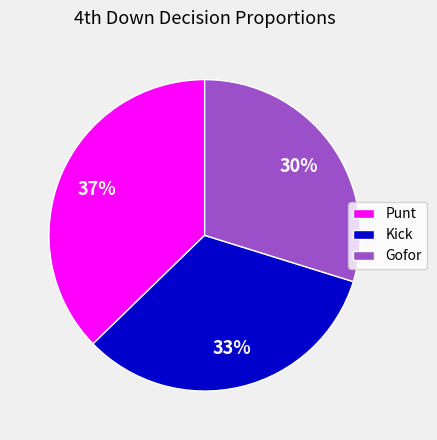

To the nearest percent, what is the difference between the largest and smallest slice percentages?

7%